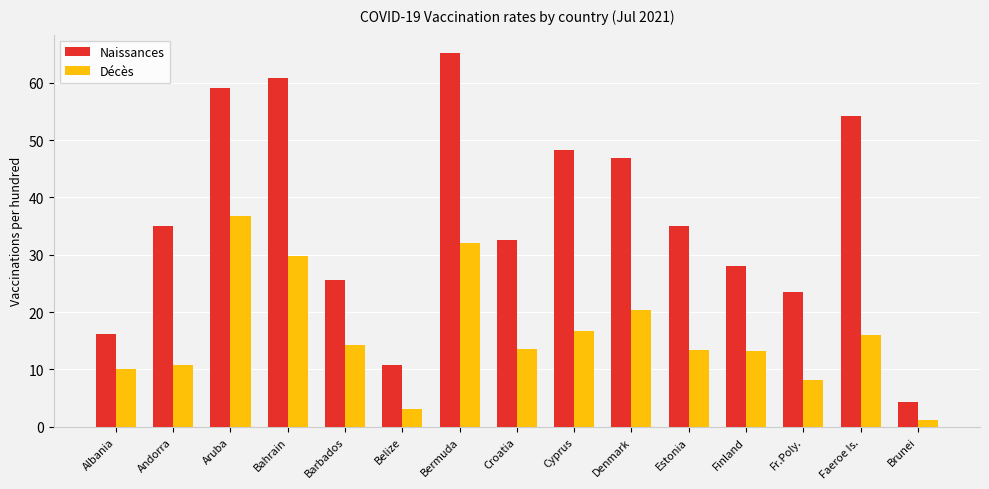

Is the value of Naissances at Denmark greater than the value of Décès at Faeroe Is.?

Yes